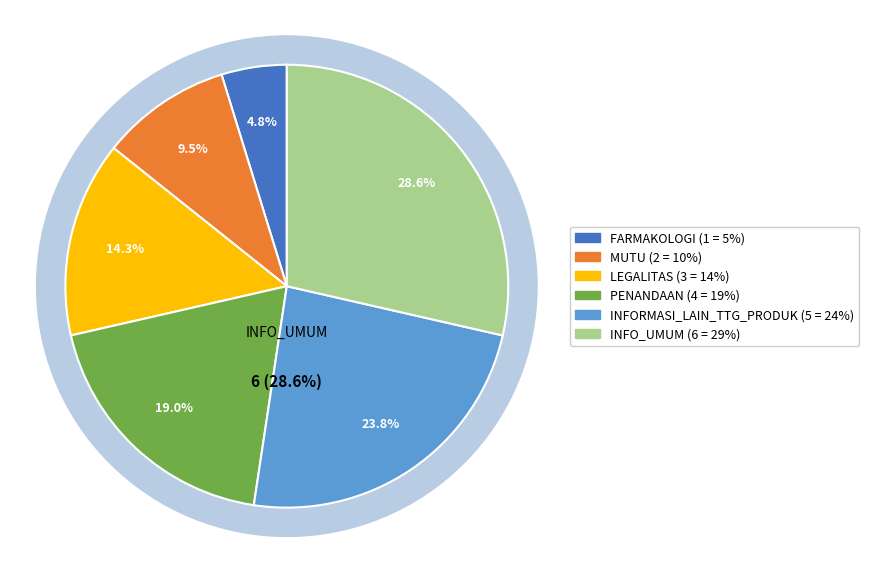

Is there any slice that represents more than half of the pie?

No